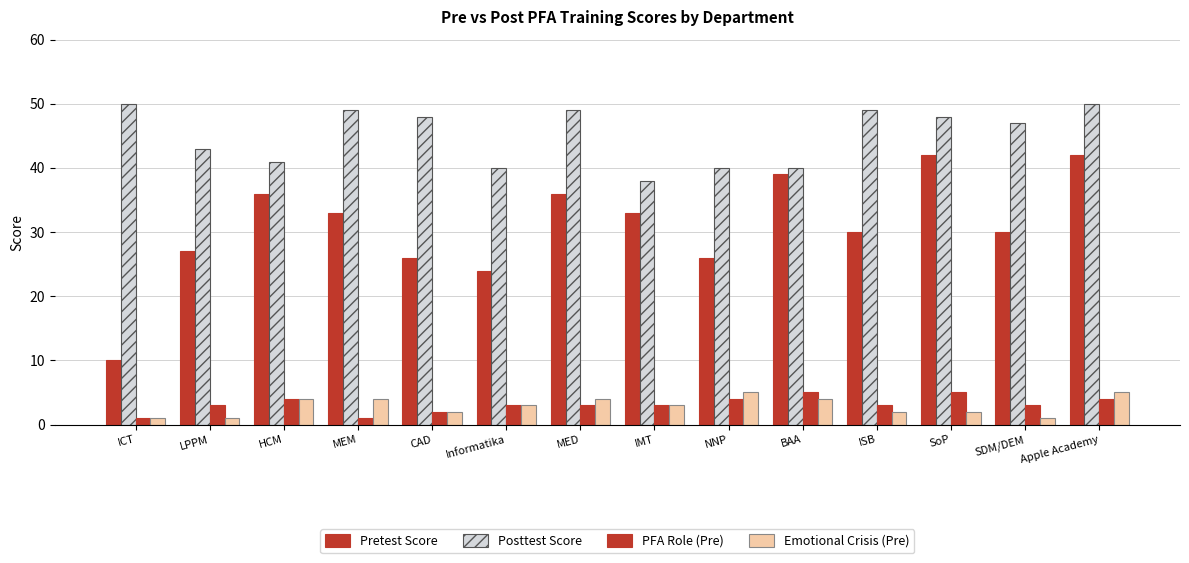

How many series are shown in this chart?

4